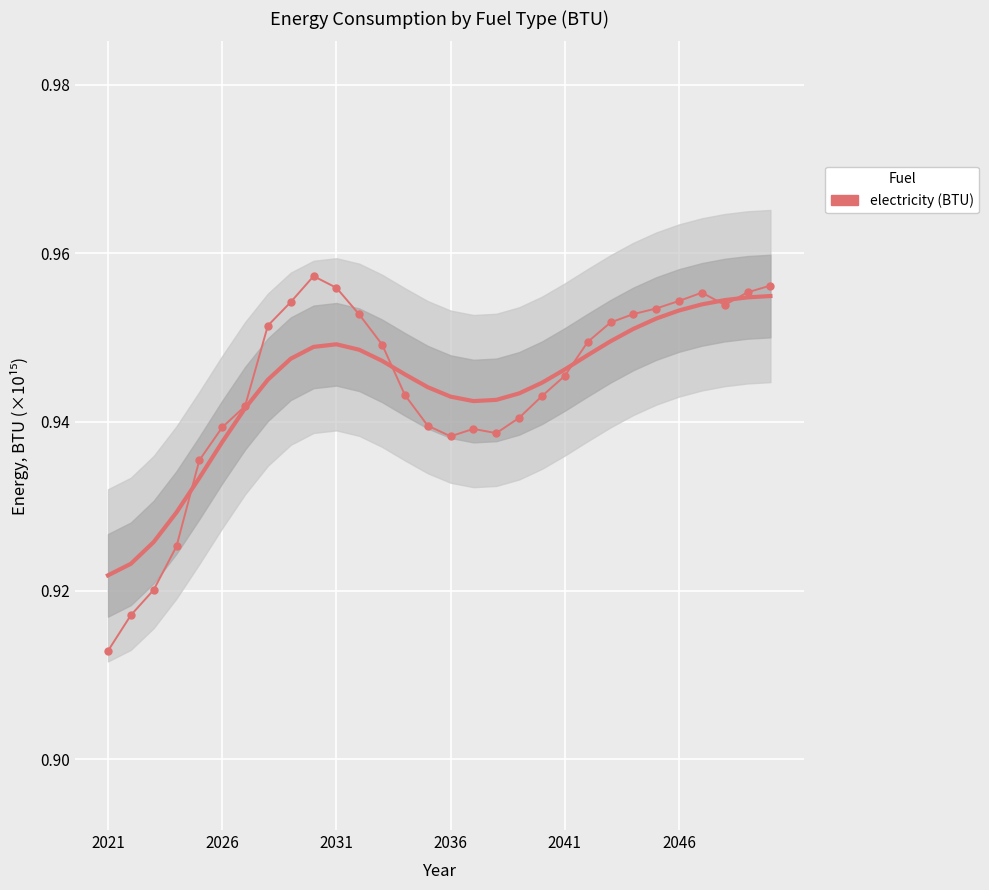

True or false: there are more than 1 points higher than both neighbors.

True